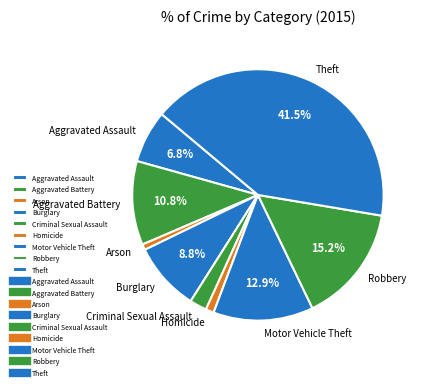

Is Homicide the majority of the pie?

No